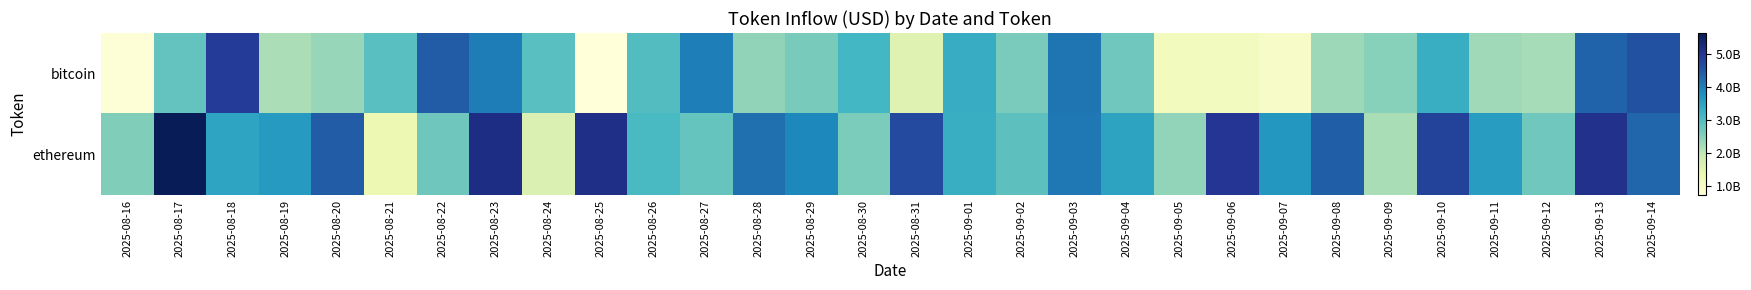

Rank the series by their maximum value, from highest to lowest.

ethereum, bitcoin